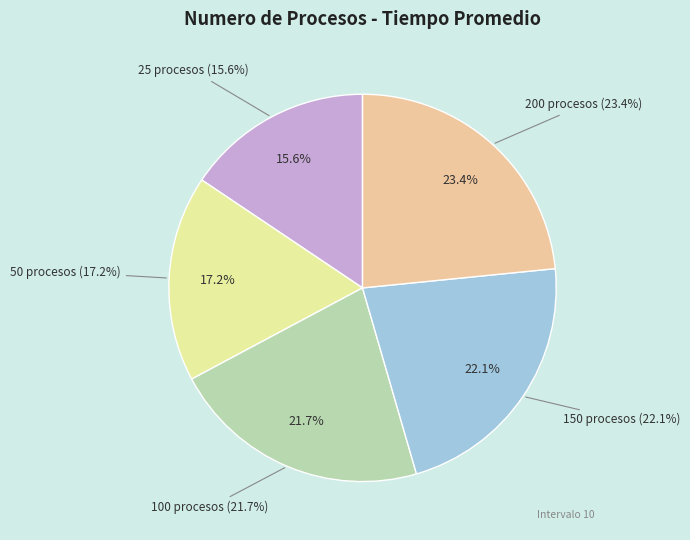

Between 50 and 100, which is larger?

100